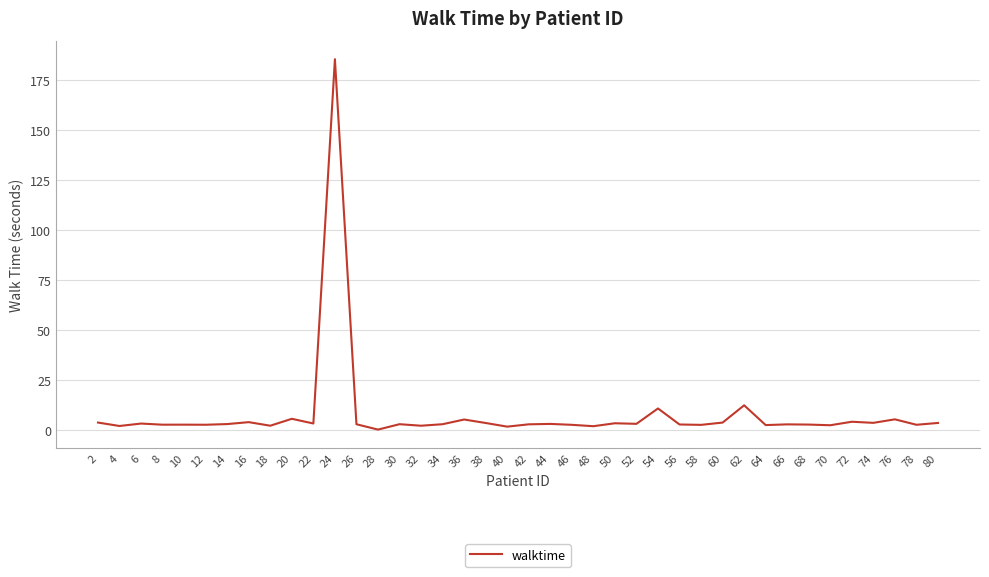

True or false: the data shows 2.4 at 58.

True